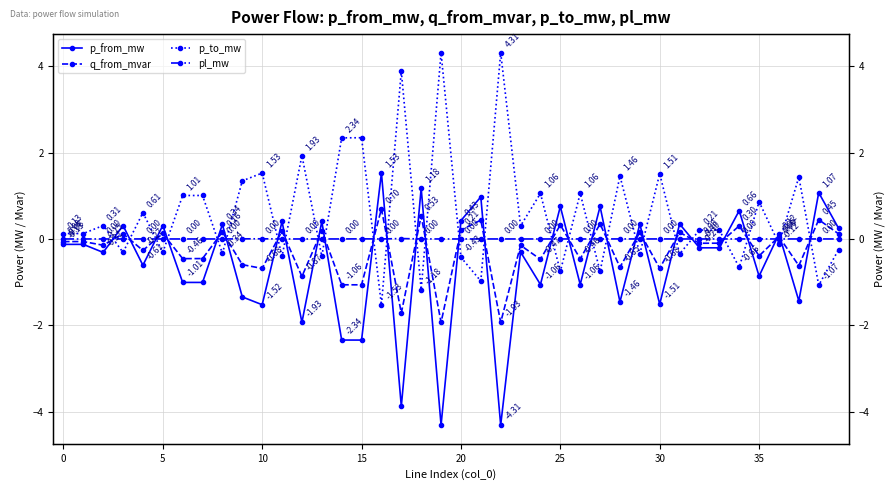

Is it true that q_from_mvar equals 0.1 at 39?

True